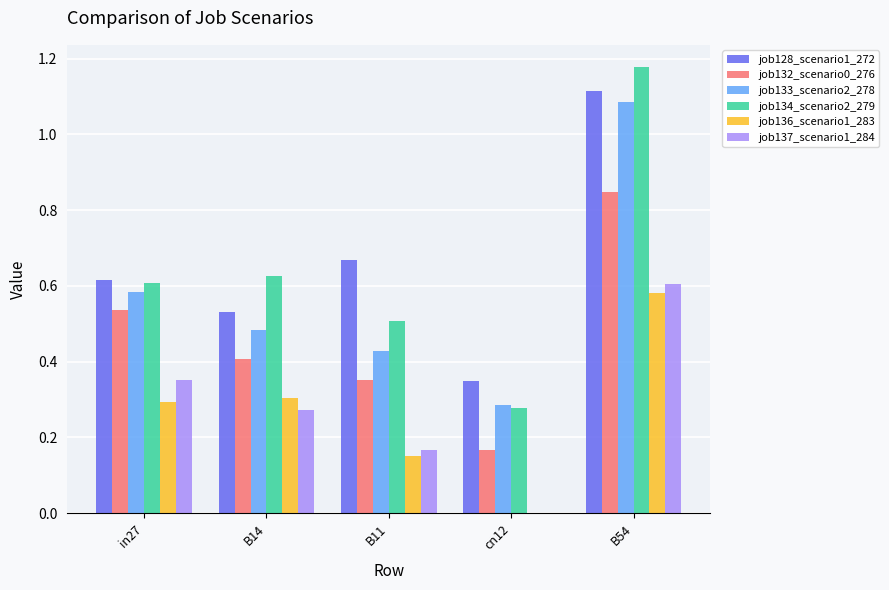

Count the number of categories in the chart.

5